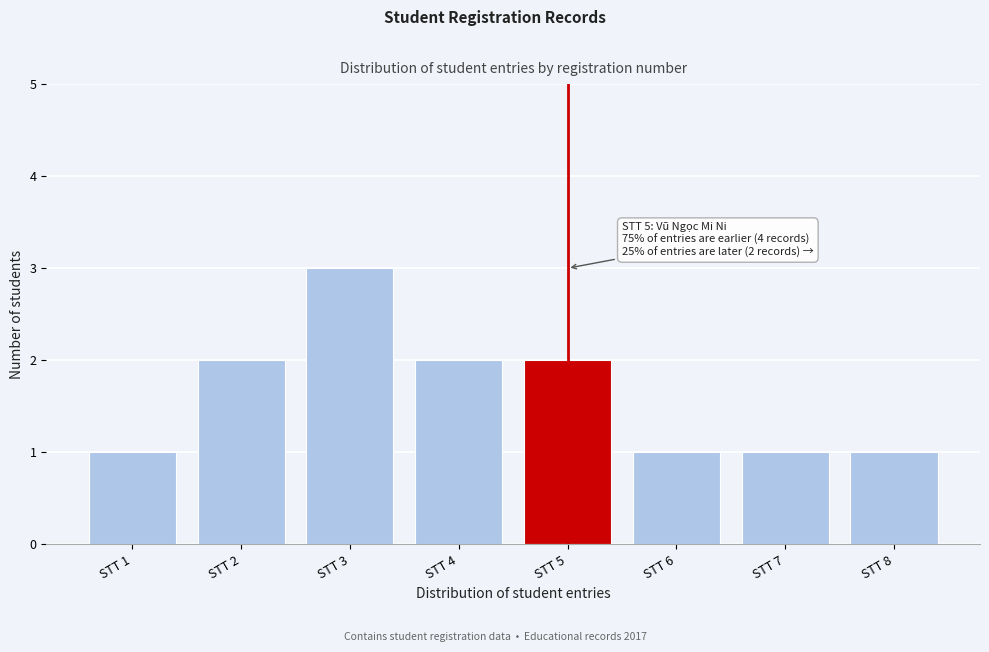

Reading right to left, transcribe all the data shown in this chart.

1	1	1	2	2	3	2	1